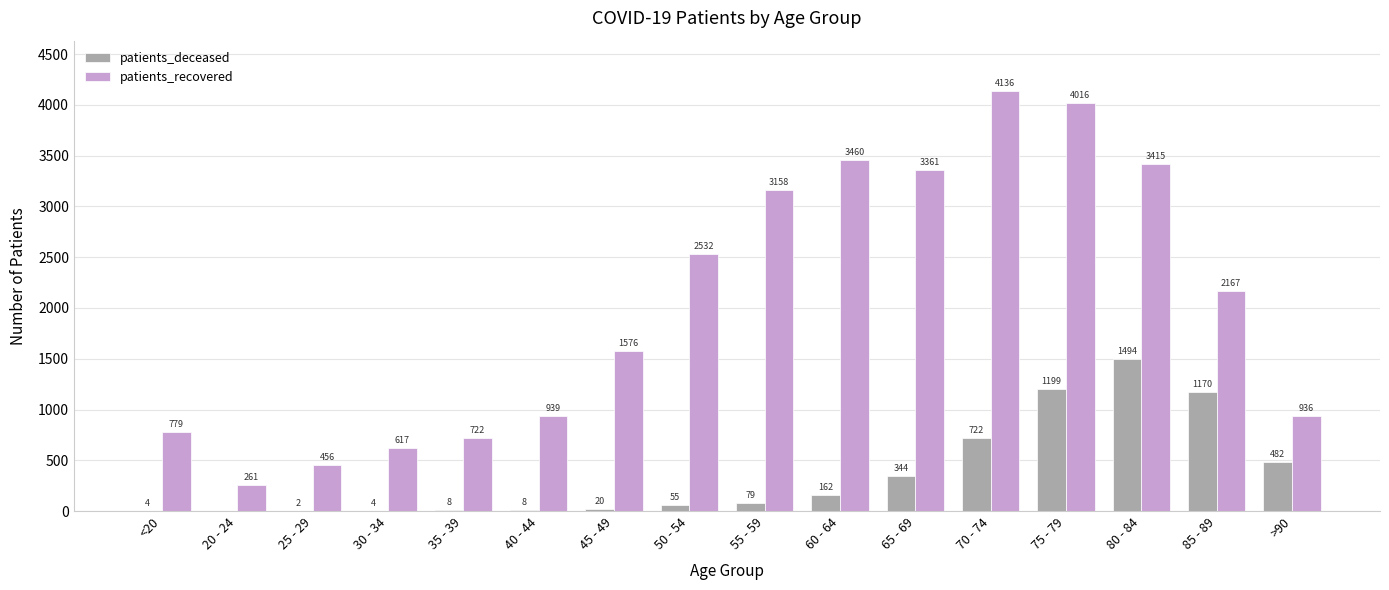

Reading left to right, extract all data points from this chart.

patients_deceased: <20=4	20 - 24=0	25 - 29=2	30 - 34=4	35 - 39=8	40 - 44=8	45 - 49=20	50 - 54=55	55 - 59=79	60 - 64=162	65 - 69=344	70 - 74=722	75 - 79=1199	80 - 84=1494	85 - 89=1170	>90=482
patients_recovered: <20=779	20 - 24=261	25 - 29=456	30 - 34=617	35 - 39=722	40 - 44=939	45 - 49=1576	50 - 54=2532	55 - 59=3158	60 - 64=3460	65 - 69=3361	70 - 74=4136	75 - 79=4016	80 - 84=3415	85 - 89=2167	>90=936